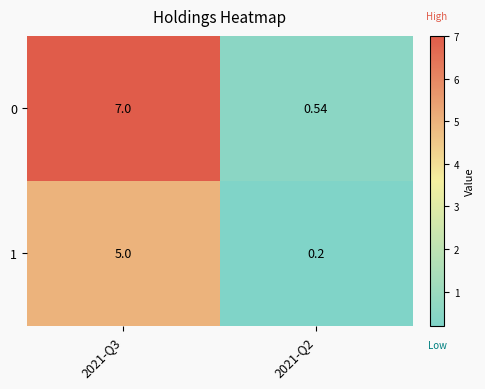

At which category is the sum across all series the highest?

2021-Q3